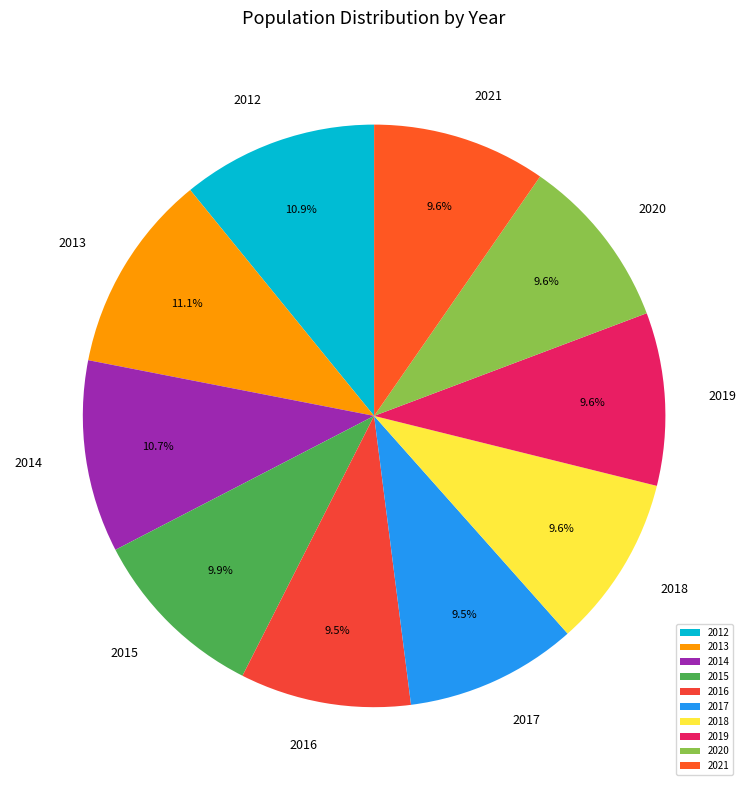

Does any single category account for the majority?

No